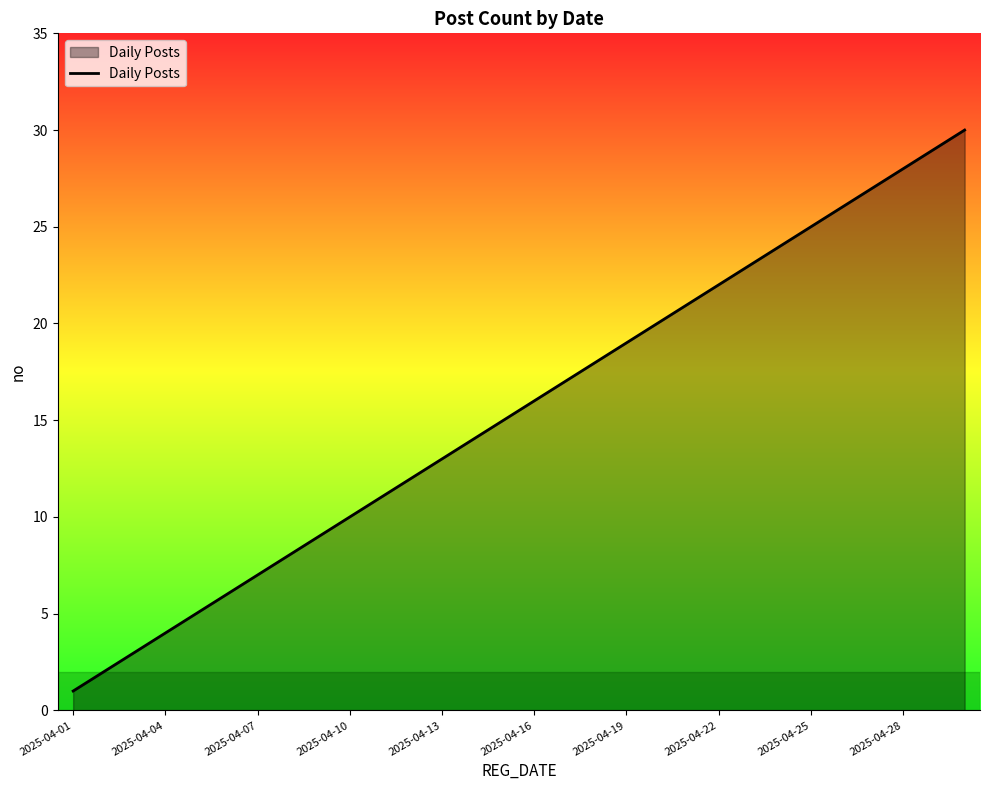

What is the difference between the maximum and minimum values?

29